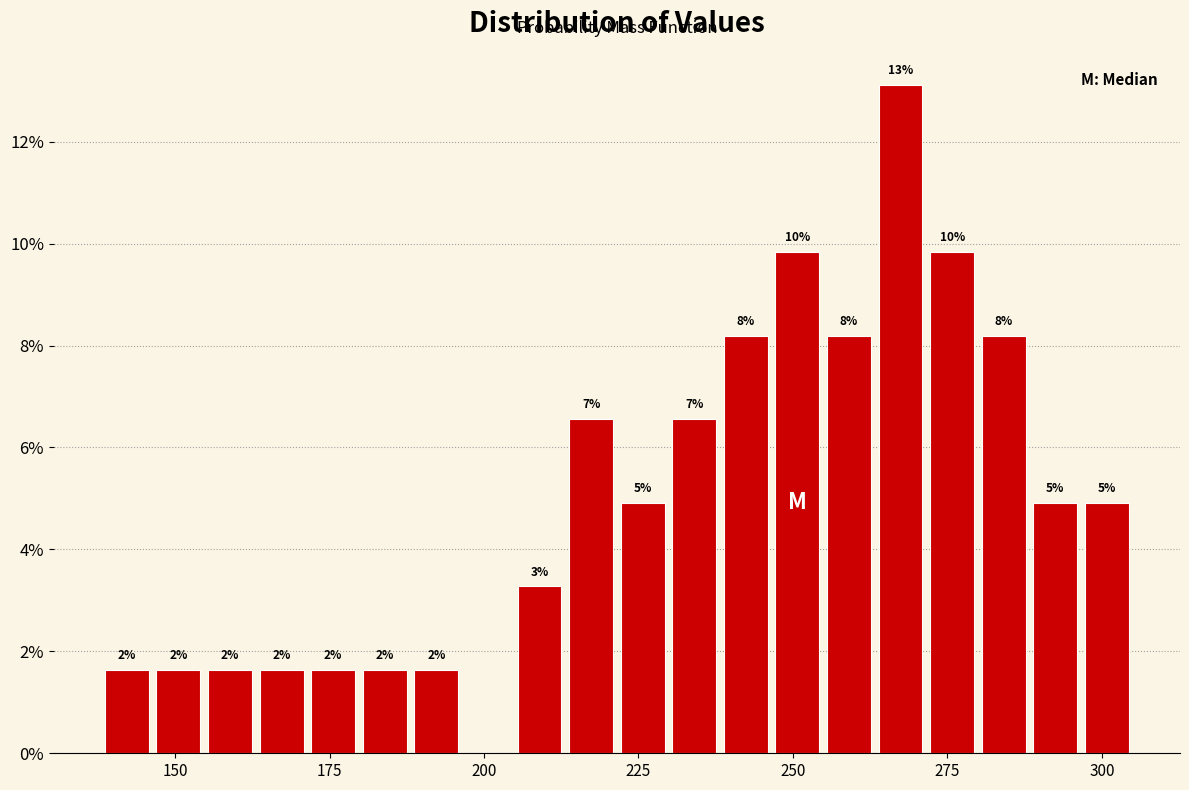

Around what value on the x-axis is the tallest bar? Give the approximate position of its centre, as read against the axis.

265